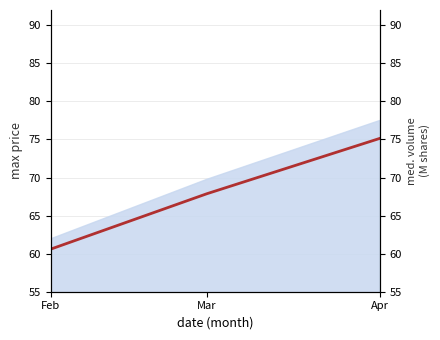

At which category does the chart reach its minimum across all series?

Feb